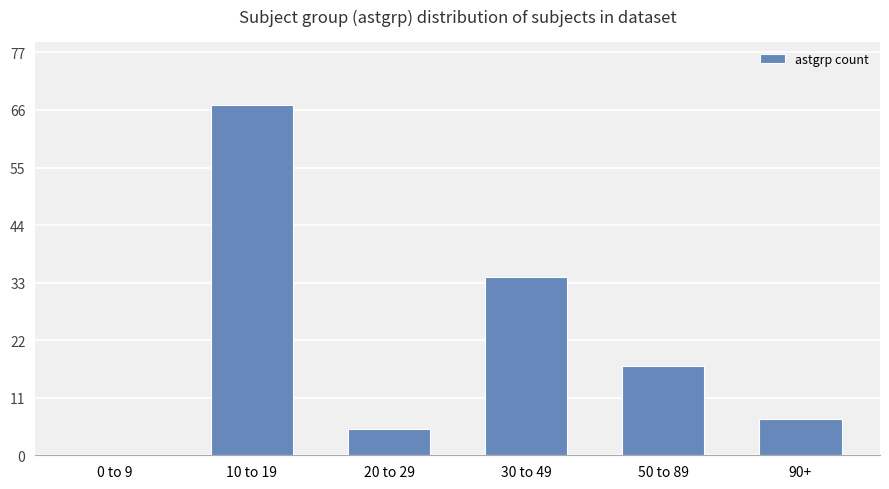

What is the difference between the values at 0 to 9 and 10 to 19?

67